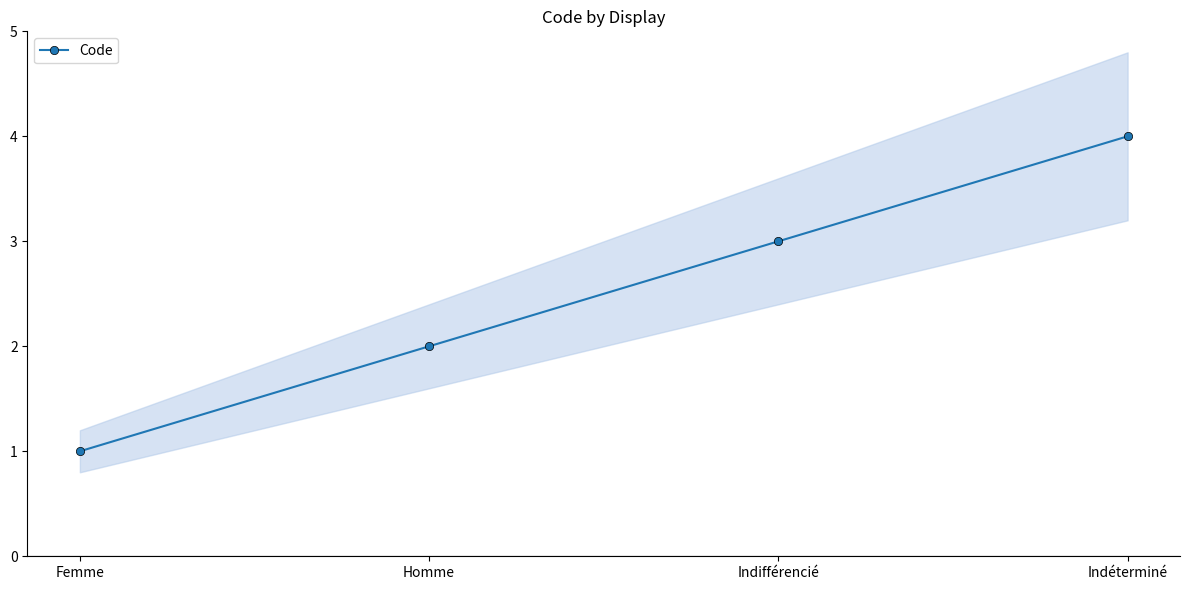

What is the sum of all values?

10